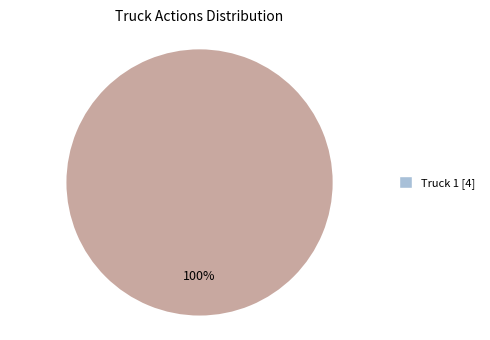

Is there any slice that represents more than half of the pie?

Yes